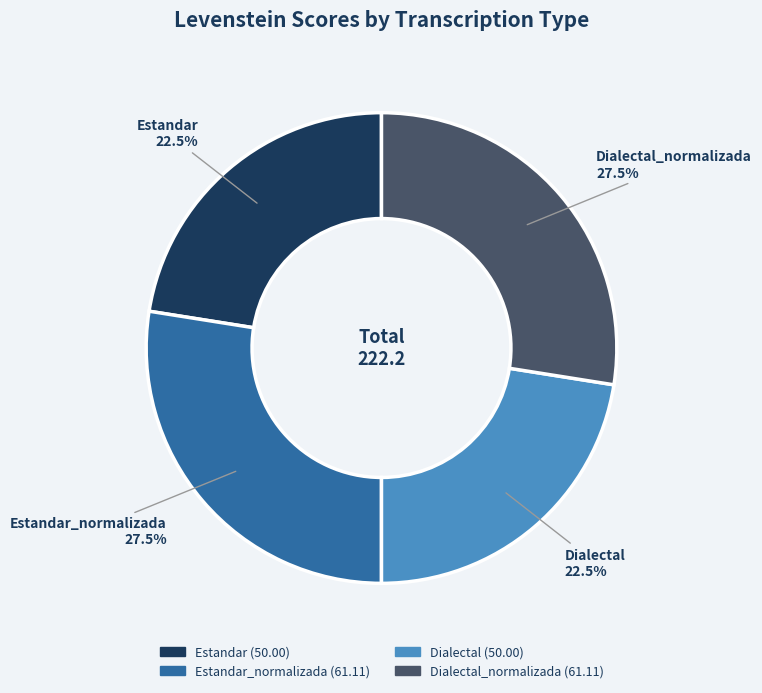

How many slices are in this pie chart?

4